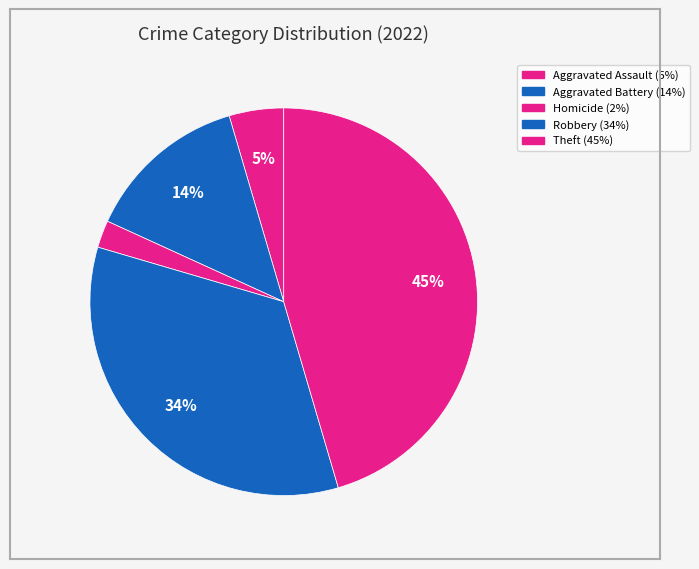

How many slices are in this pie chart?

5